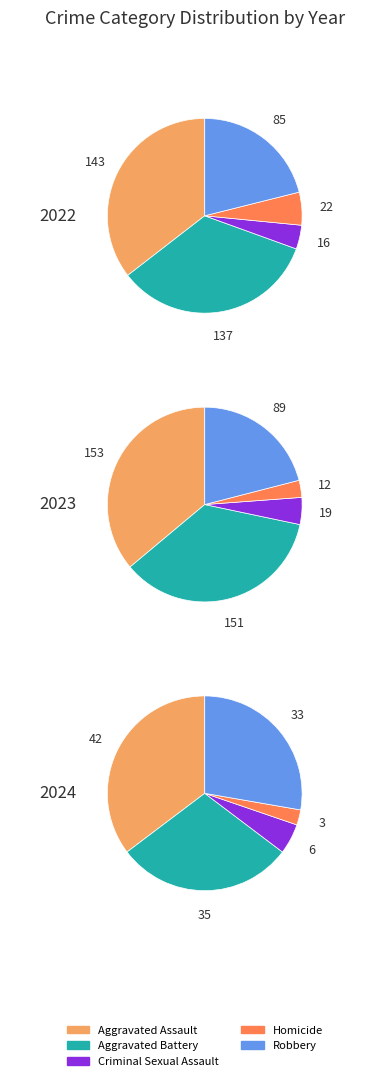

To the nearest percent, what is the combined percentage of 3 and 1?

26%